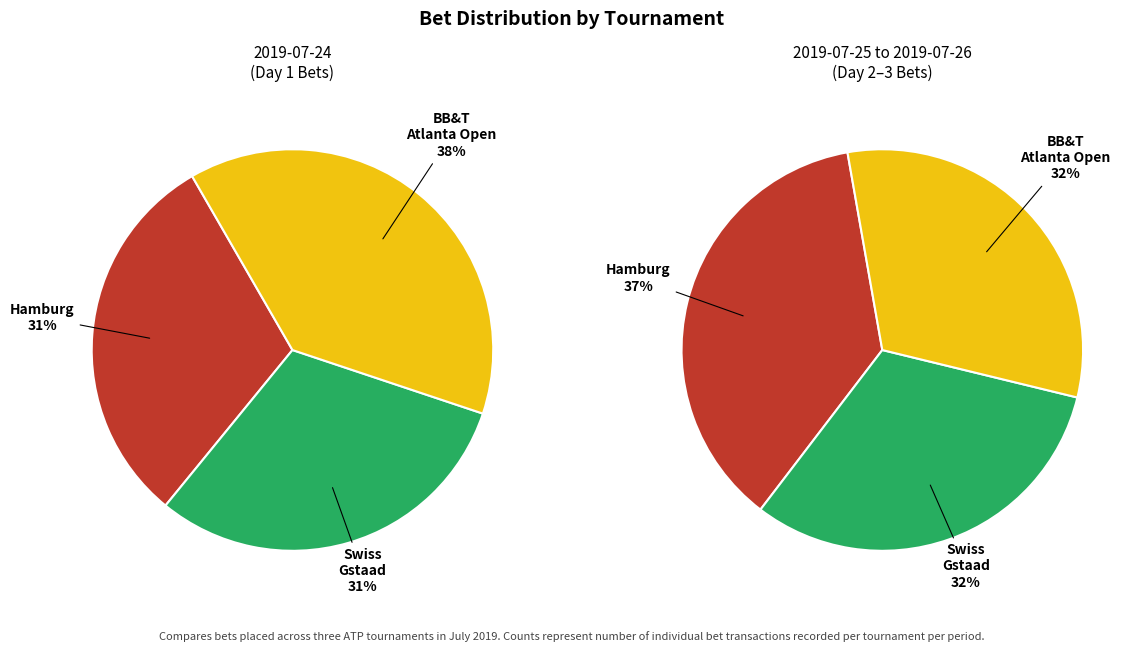

To the nearest percent, what portion does Hamburg European Open represent?

31%